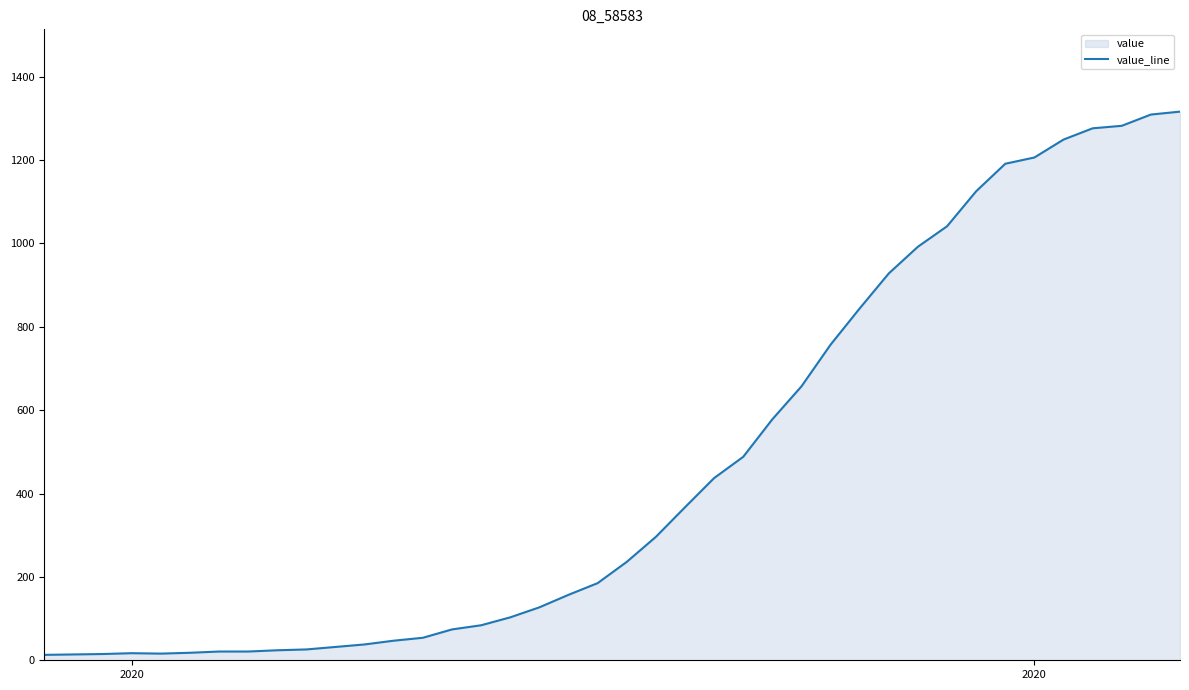

Where is the first local maximum?

2020